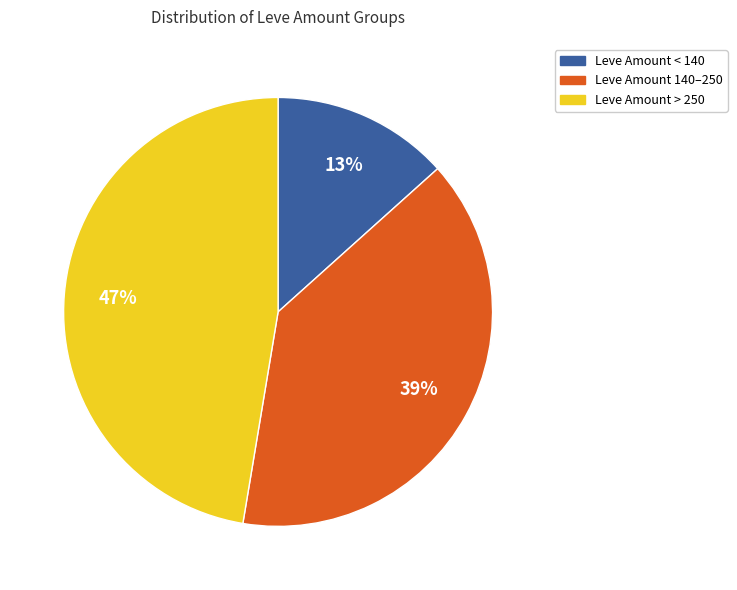

To the nearest percent, what portion does Leve Amount 140–250 represent?

39%